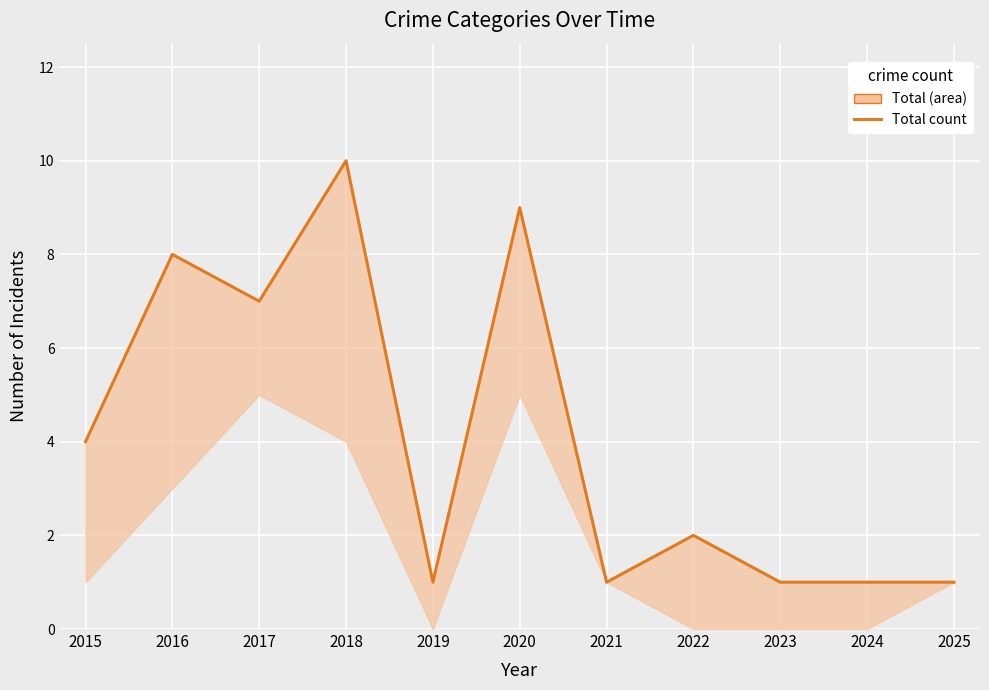

What is the difference between the maximum and minimum values?

9